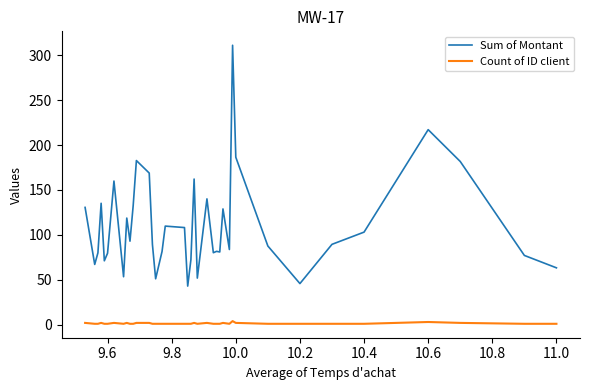

True or false: Sum of Montant and Count of ID client intersect in this chart.

False